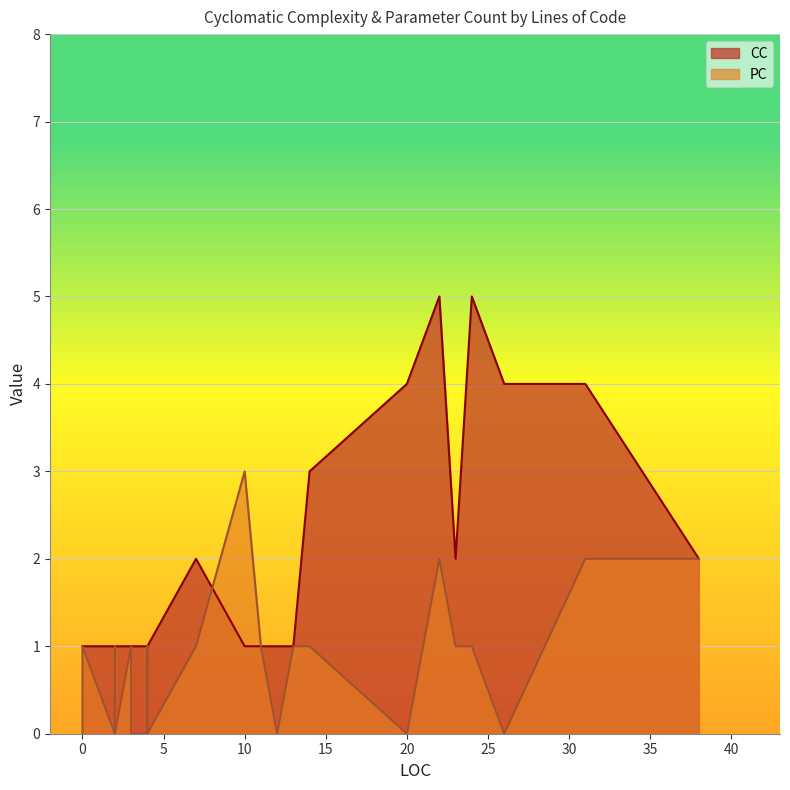

Count the number of data series in this chart.

2